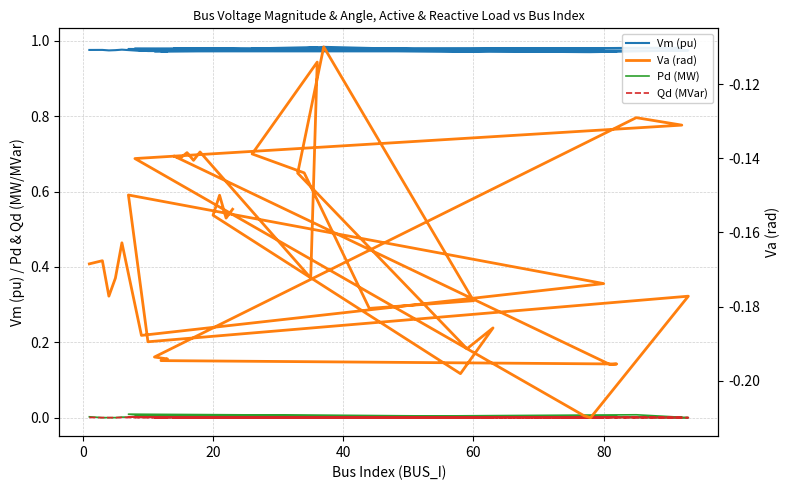

How many categories are shown in the chart?

40